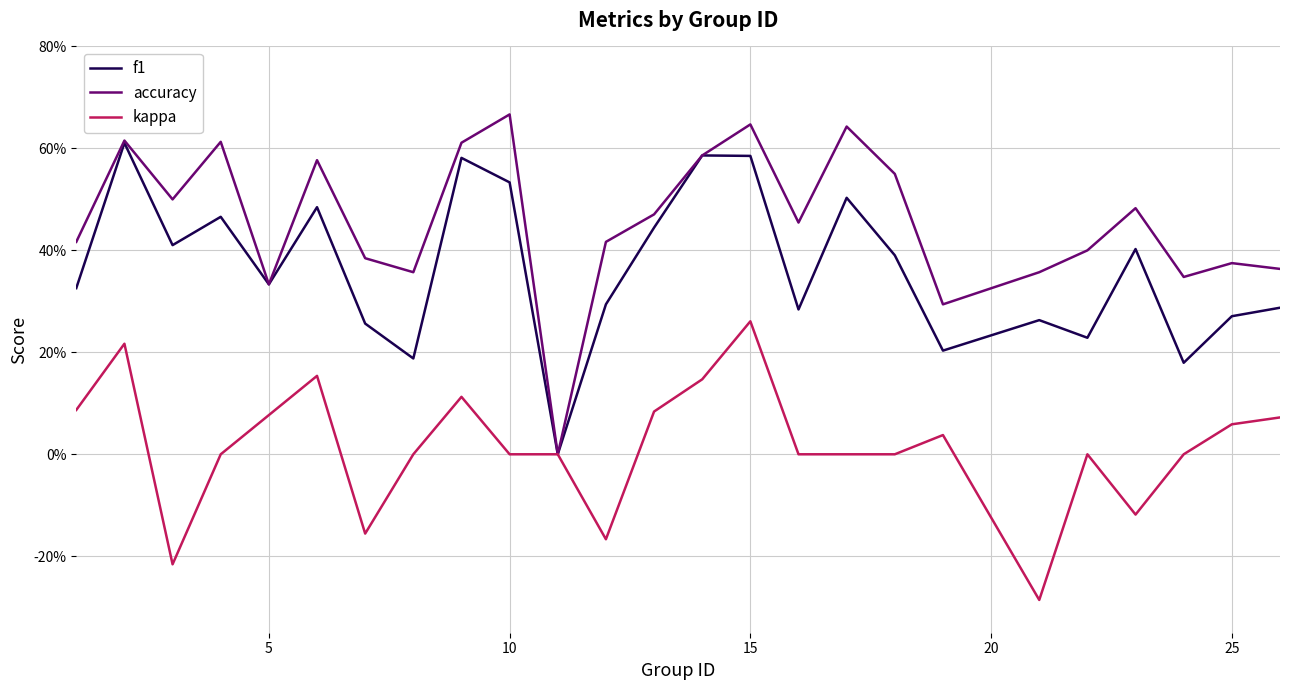

Does the chart have visible grid lines?

Yes